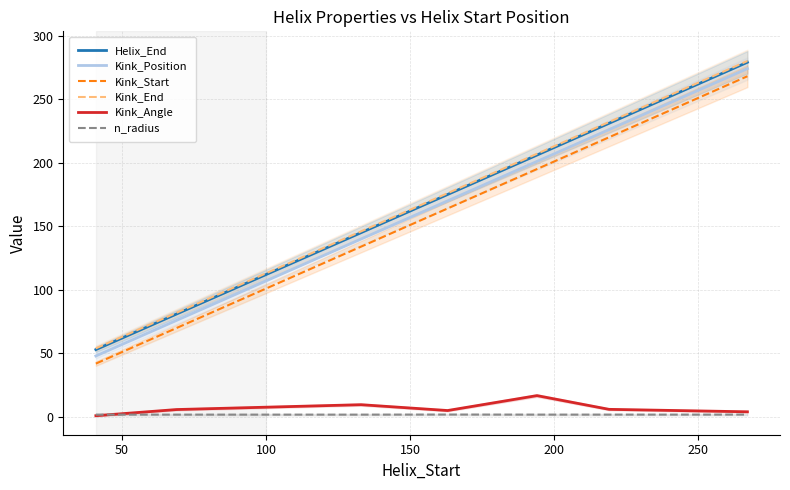

What is the maximum value for Kink_End?

280.0